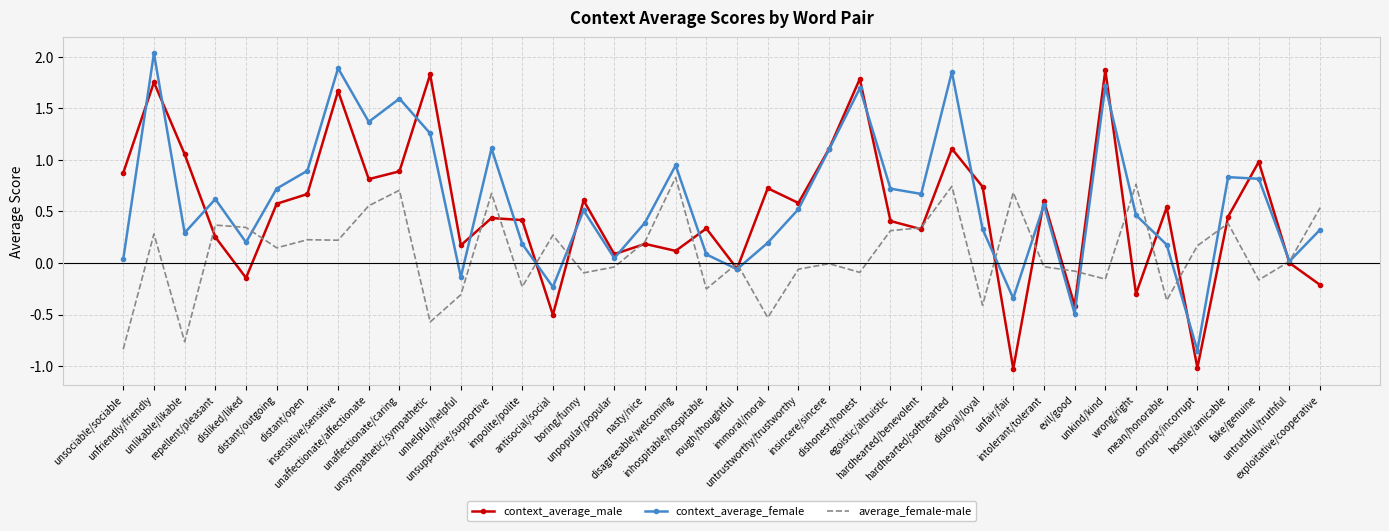

Which label corresponds to the largest value in the chart?

unfriendly/friendly